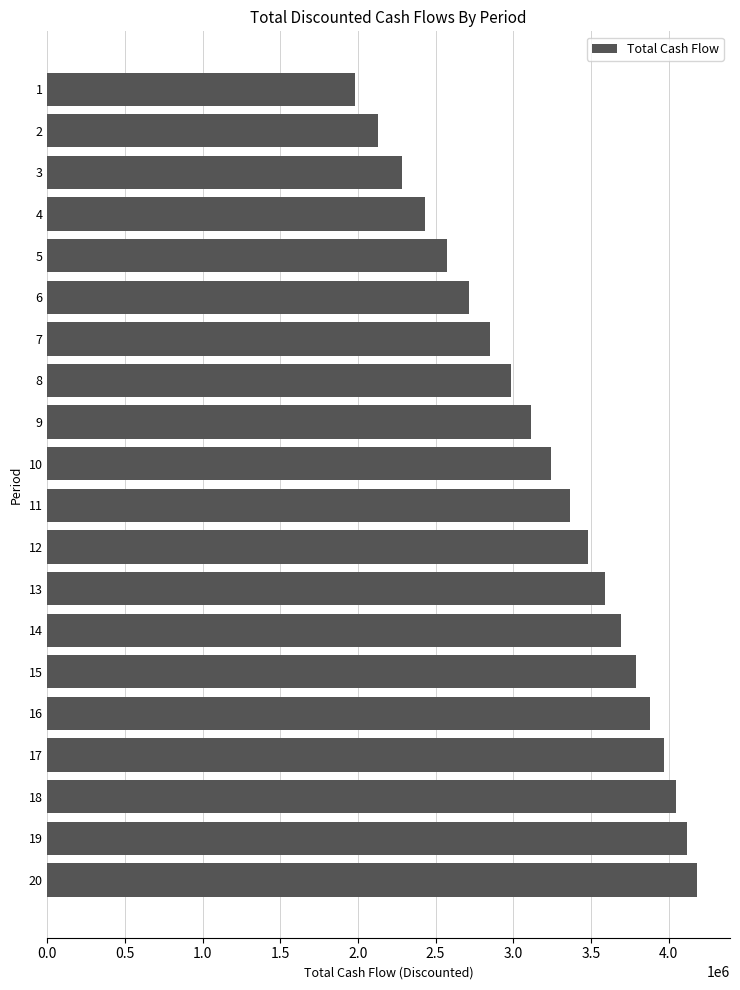

How many bars are there in total?

20